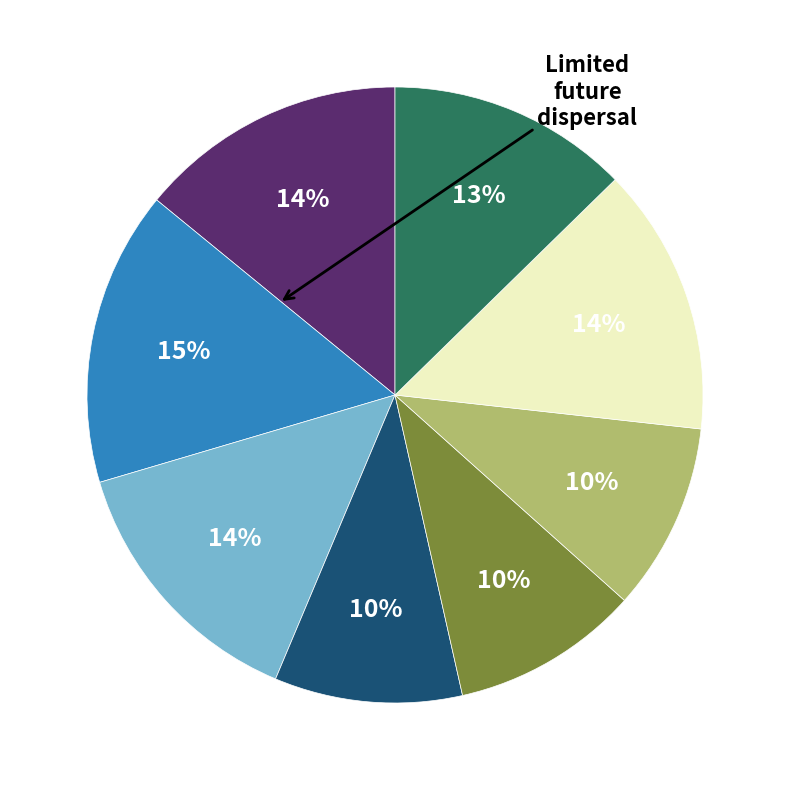

Is there a majority slice in this chart?

No